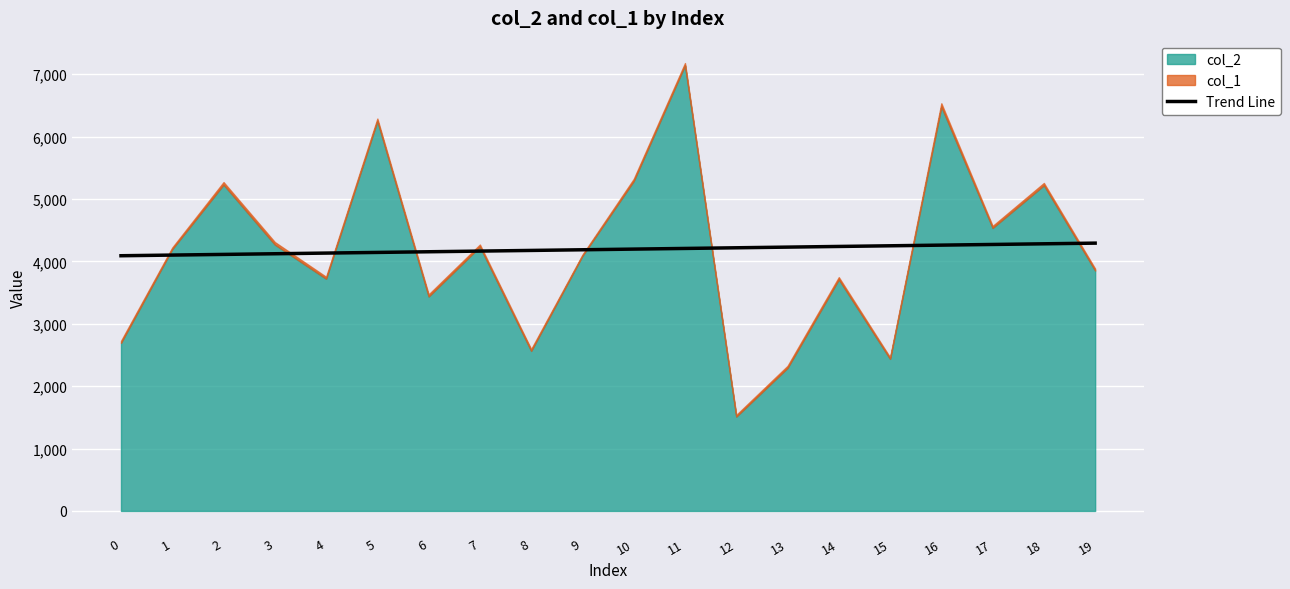

True or false: the data has more than 0 interior local peaks.

False